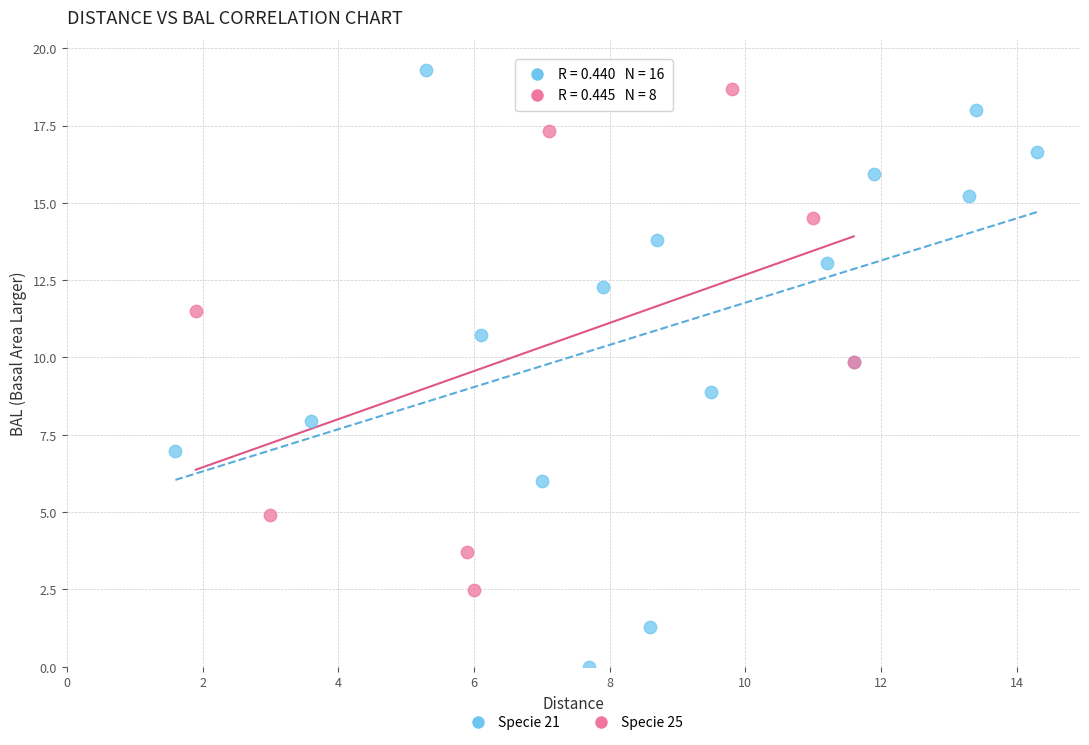

Which series contains the lowest Y value?

Specie 21